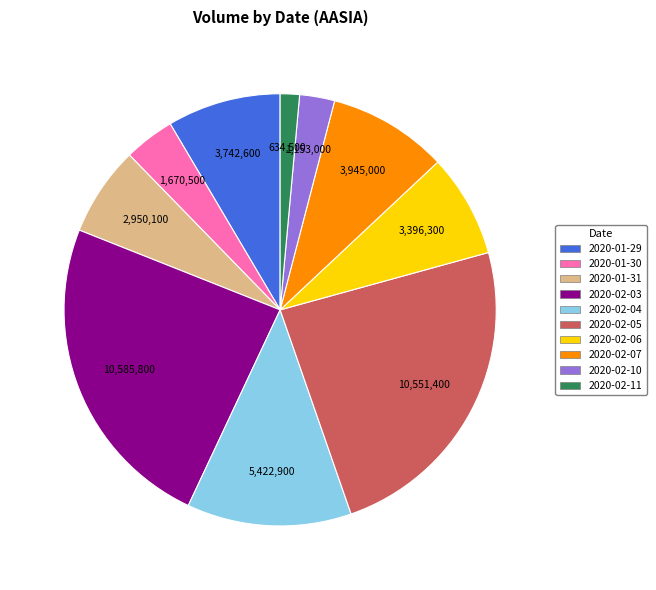

Count the number of slices in the pie.

10